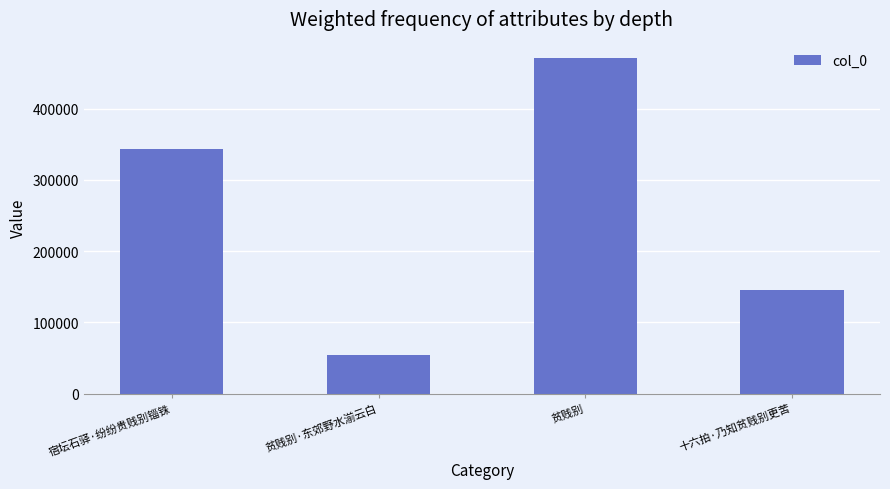

What is the label of the 1st bar from the left?

宿坛石驿·纷纷贵贱别锱铢